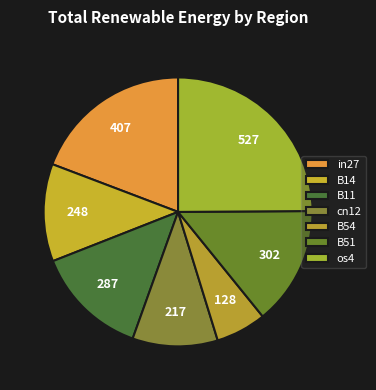

Which category has the biggest portion of the pie?

os4